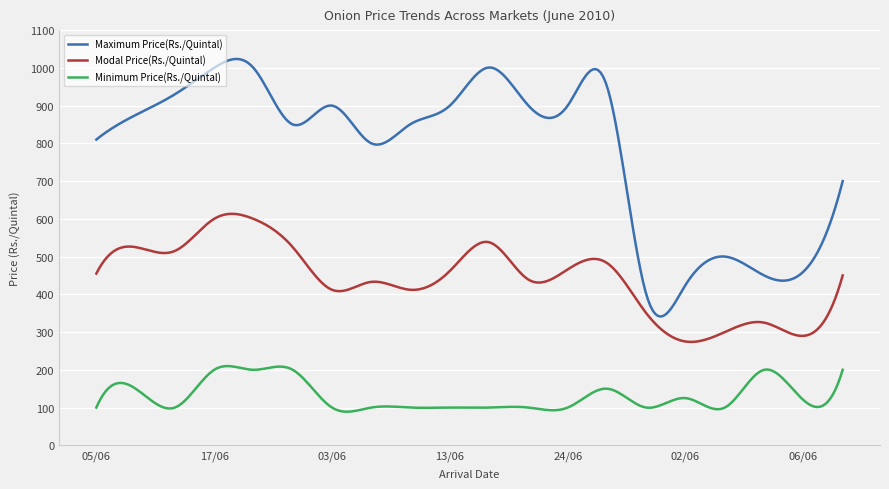

What is the lowest value of the Minimum Price(Rs./Quintal) series?

89.0